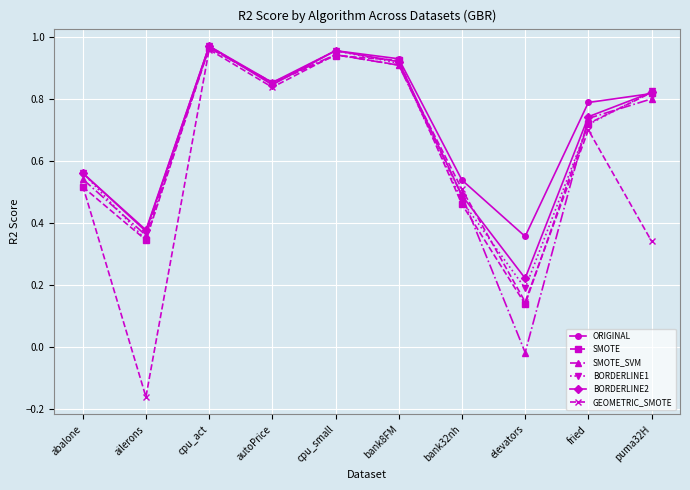

Where is the first local minimum for SMOTE?

ailerons